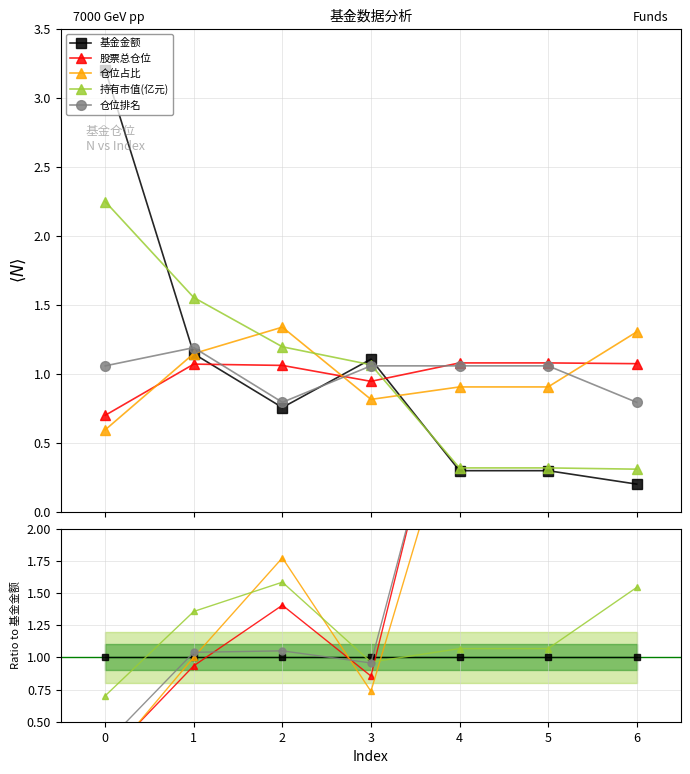

Rank the series at 2 from highest to lowest value.

仓位占比, 持有市值(亿元), 股票总仓位, 仓位排名, 基金金额